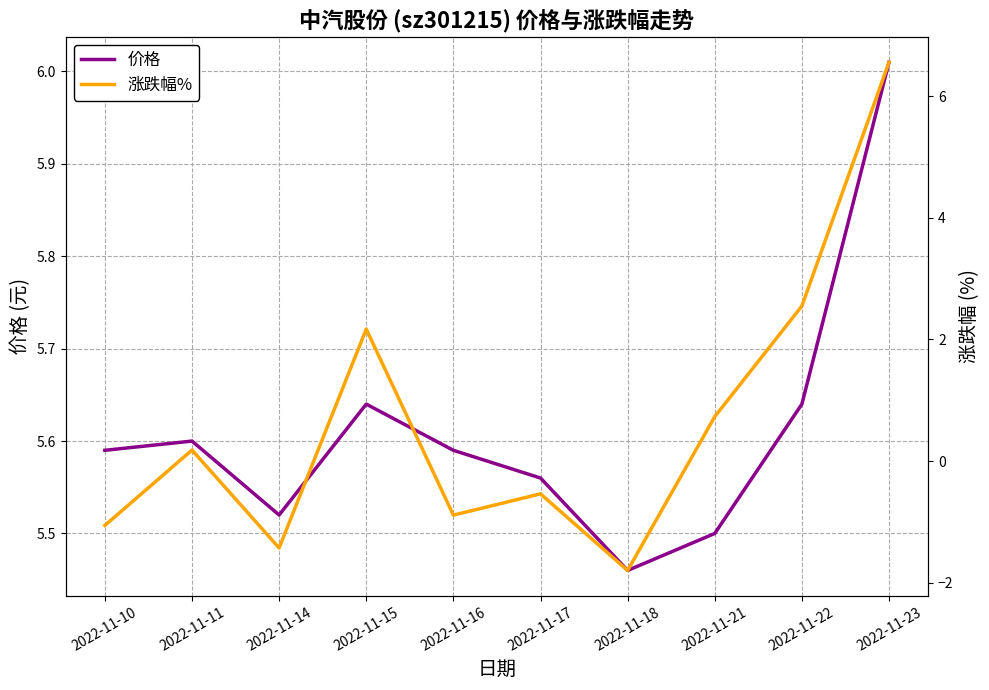

Reading left to right, what are all the values shown in this chart?

价格: 2022-11-10=5.6	2022-11-11=5.6	2022-11-14=5.5	2022-11-15=5.6	2022-11-16=5.6	2022-11-17=5.6	2022-11-18=5.5	2022-11-21=5.5	2022-11-22=5.6	2022-11-23=6.0
涨跌幅%: 2022-11-10=-1.1	2022-11-11=0.2	2022-11-14=-1.4	2022-11-15=2.2	2022-11-16=-0.9	2022-11-17=-0.5	2022-11-18=-1.8	2022-11-21=0.7	2022-11-22=2.5	2022-11-23=6.6